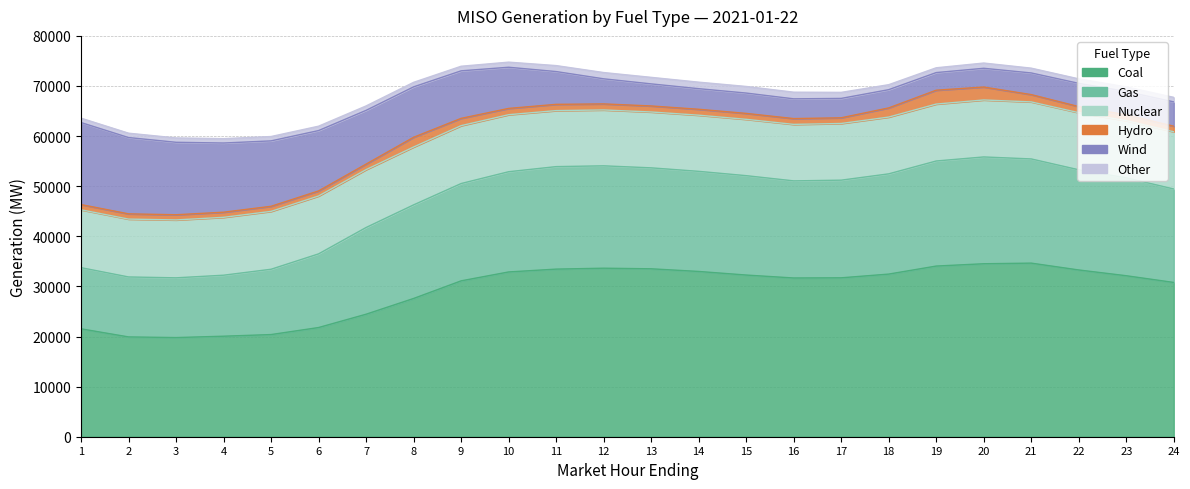

What is the highest value of the Gas series?

21318.0